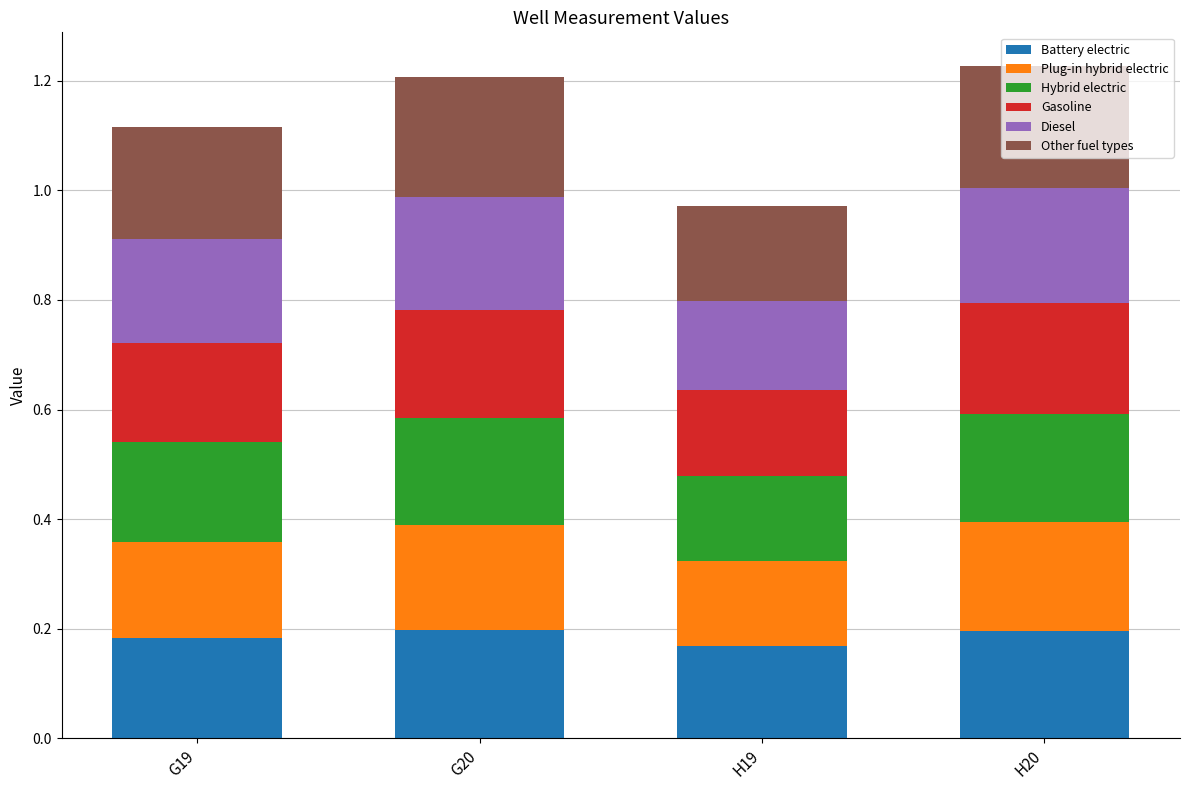

What is the total value across all series at H19?

1.0